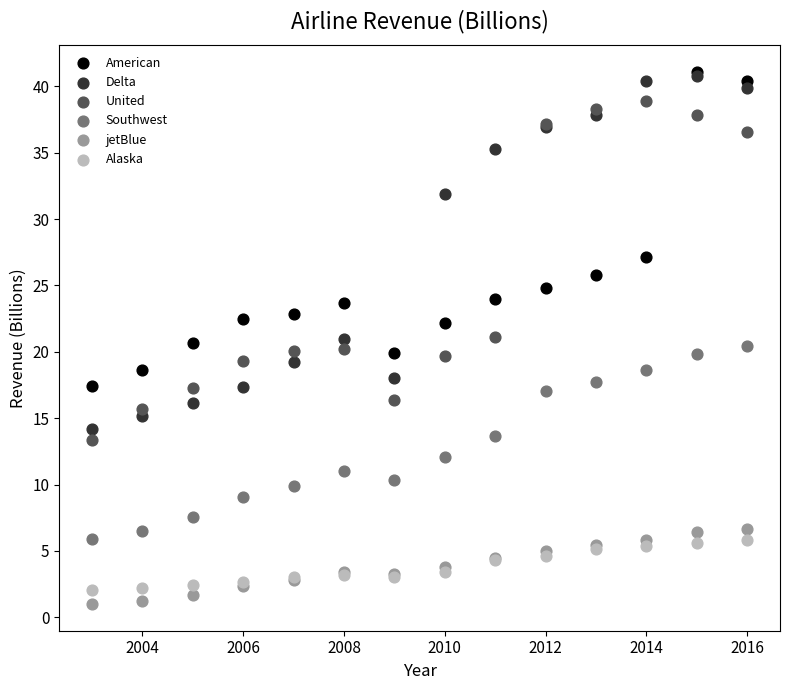

In the American series, what Y value is closest to 29?

27.1